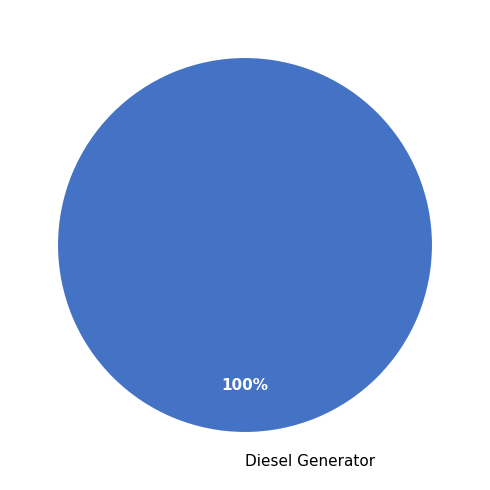

To the nearest percent, what percentage of the pie is Diesel Generator?

100%